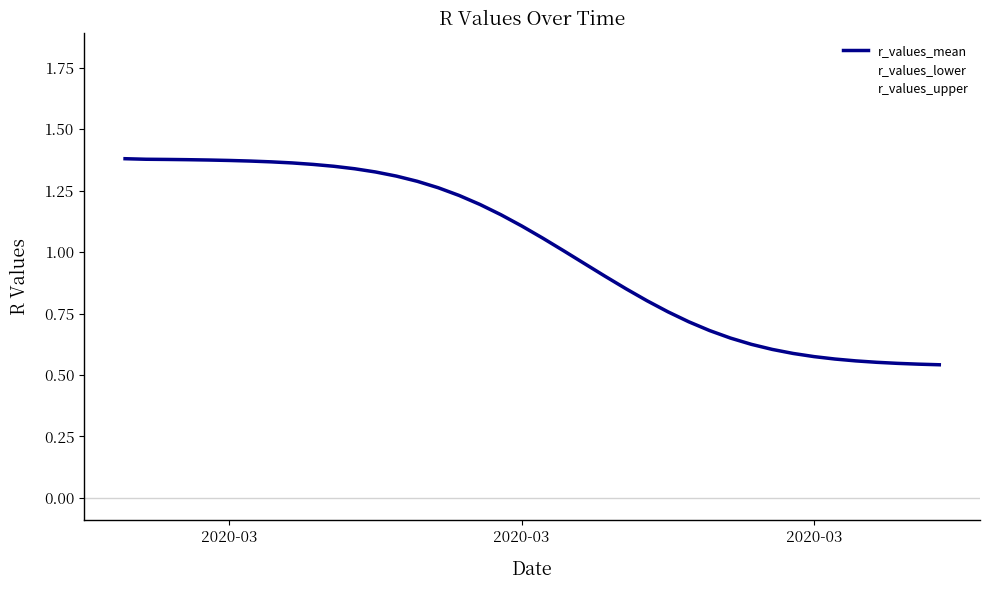

What is the minimum value for r_values_lower?

0.4